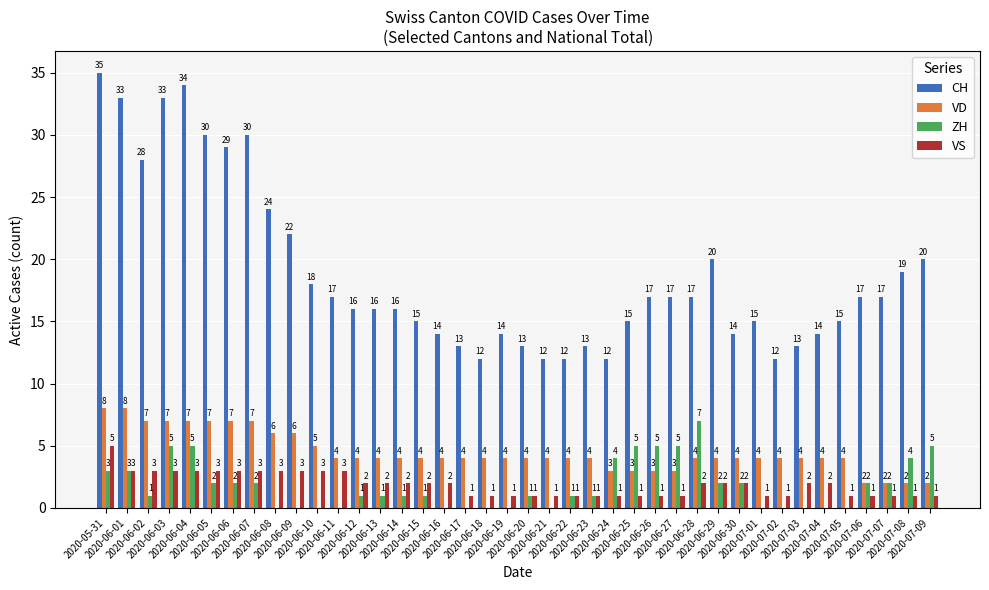

Which series has the largest total across all categories?

CH